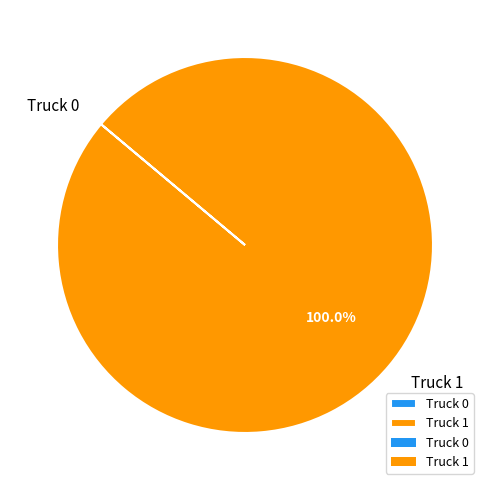

Which slice is the largest?

Truck 1